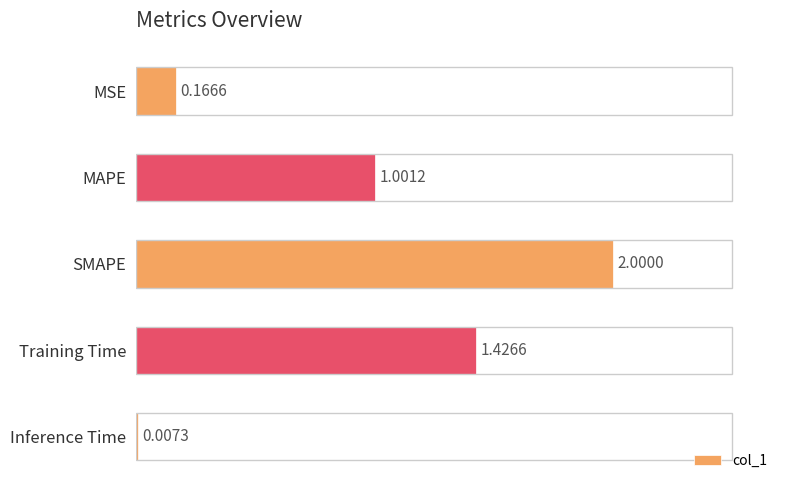

What is the change in value from MAPE to SMAPE?

+1.0